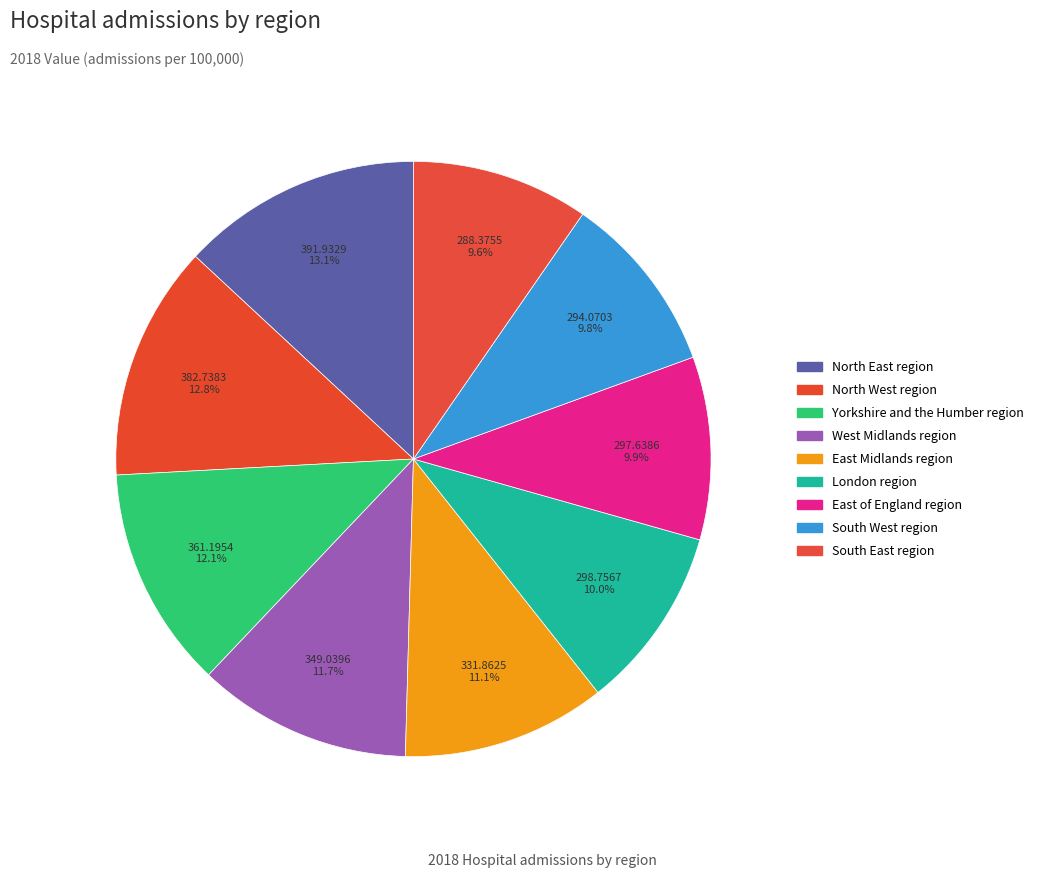

Count the number of slices in the pie.

9